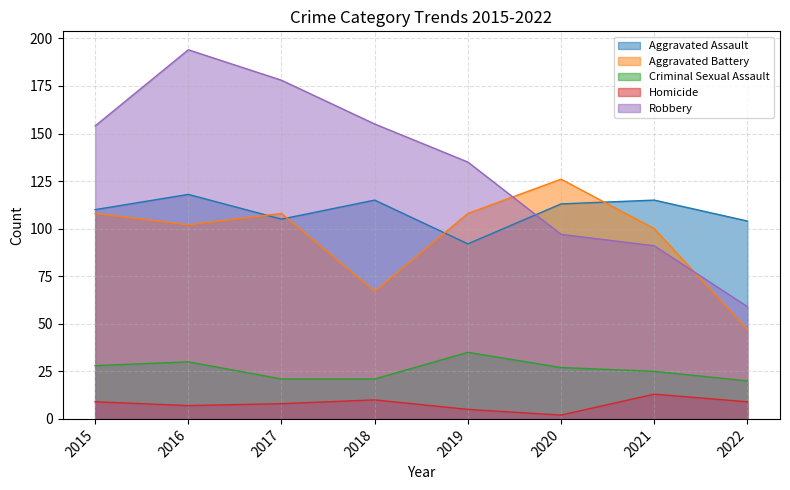

True or false: Criminal Sexual Assault and Aggravated Battery cross at least once.

False